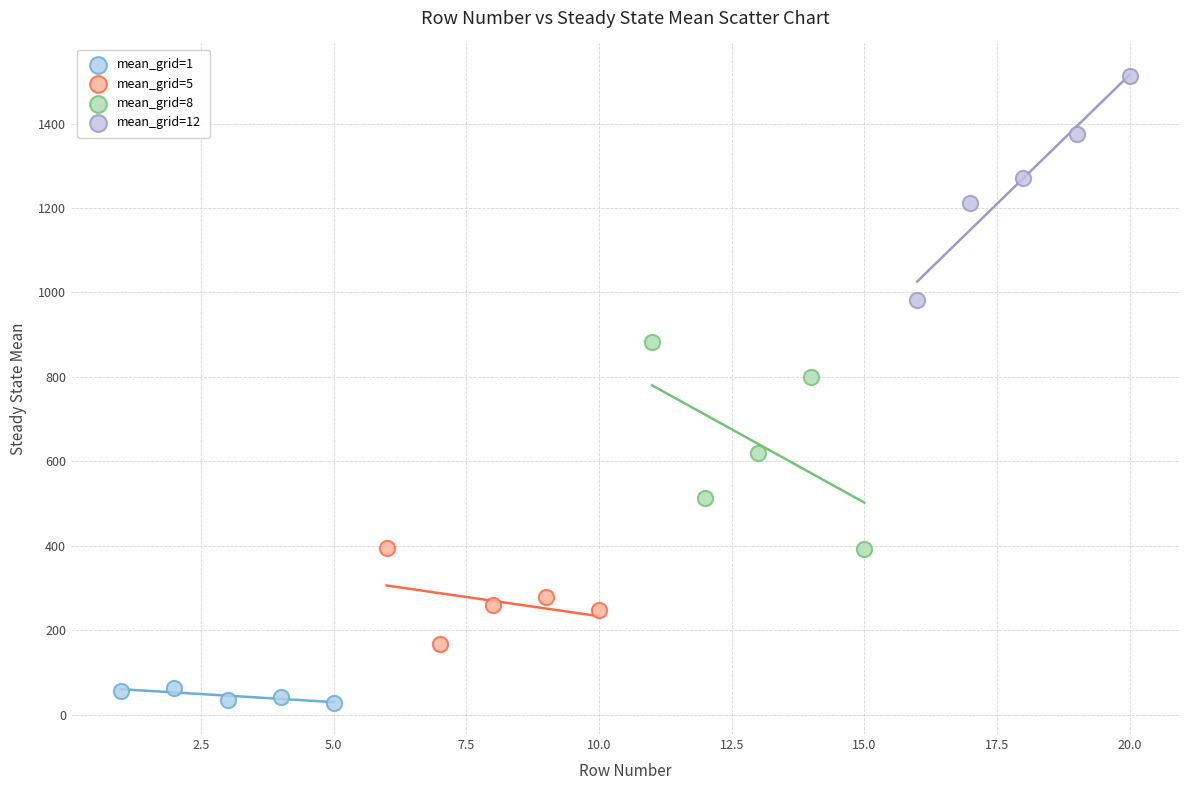

Which series has the widest spread of Y values?

mean_grid=12